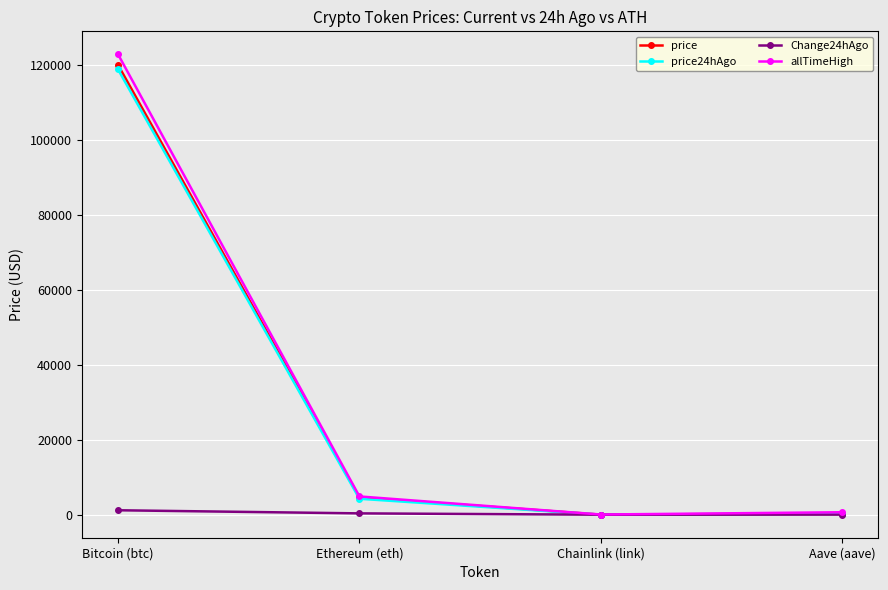

The price series shows 183951.0 at Bitcoin (btc). True or false?

False